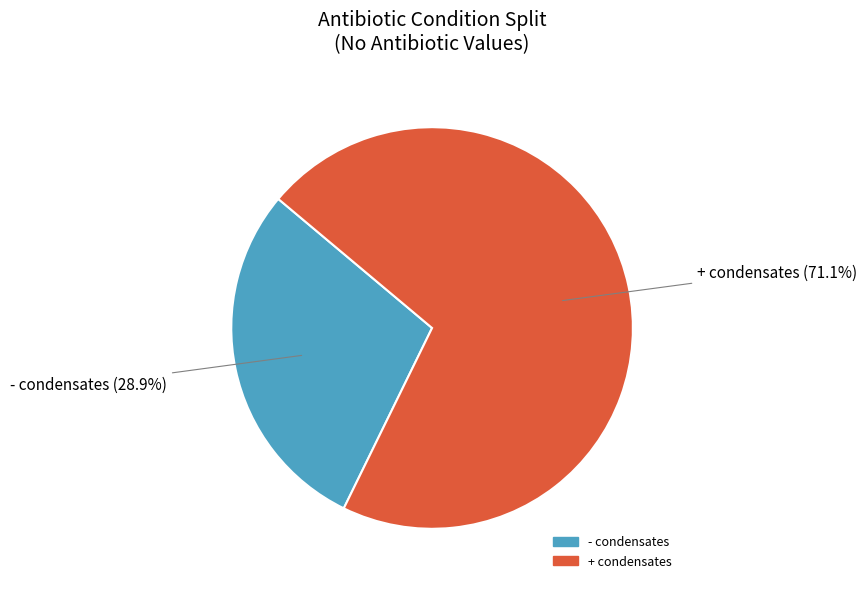

To the nearest percent, what percentage of the pie is + condensates?

71%